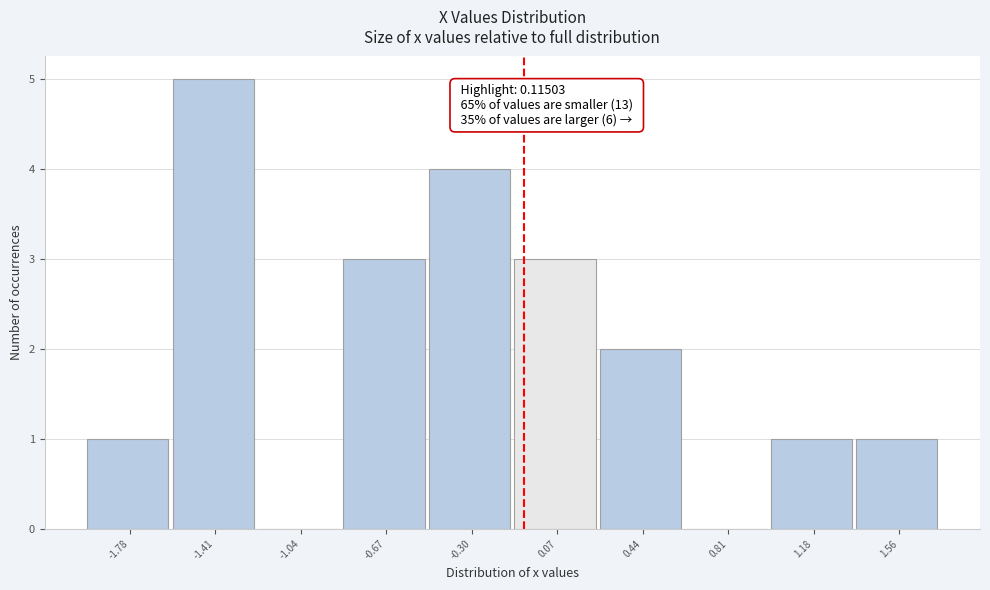

Reading left to right, extract all data points from this chart.

-1.78=1	-1.41=5	-1.04=0	-0.67=3	-0.30=4	0.07=3	0.44=2	0.81=0	1.18=1	1.56=1